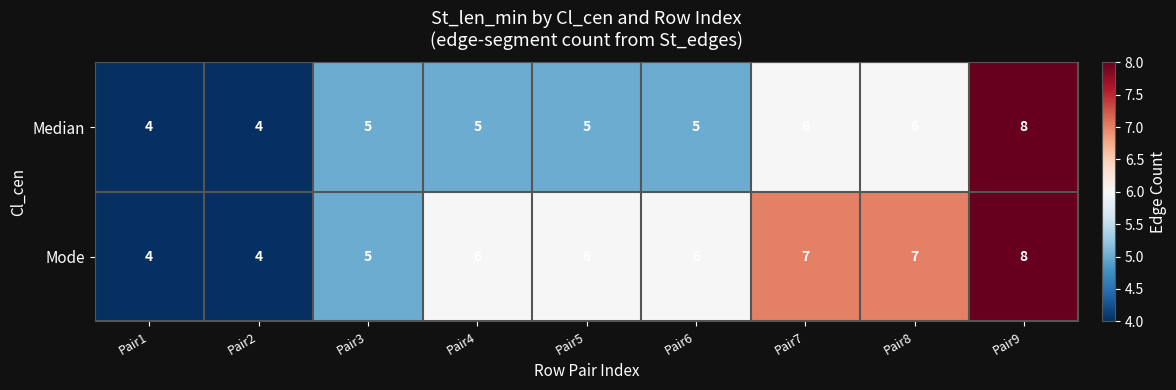

True or false: Mode has a value of 1 at Pair2.

False